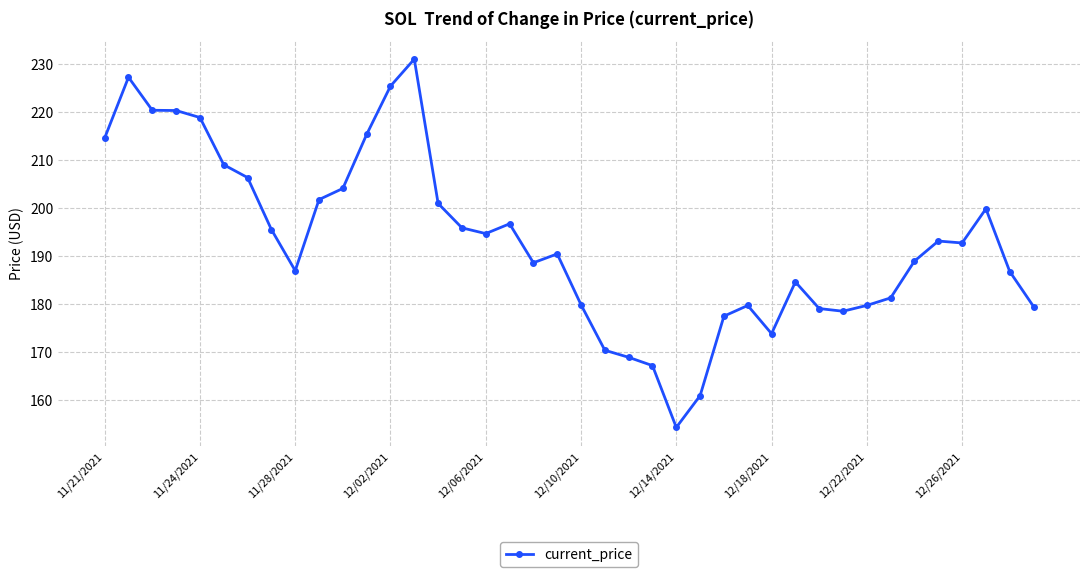

What is the greatest value displayed?

231.0